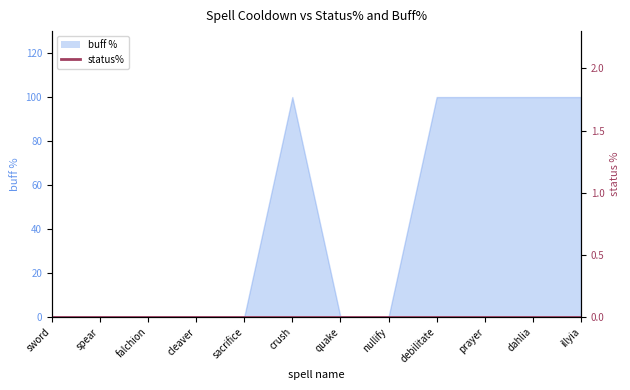

What is the change in value from sacrifice to debilitate?

+100